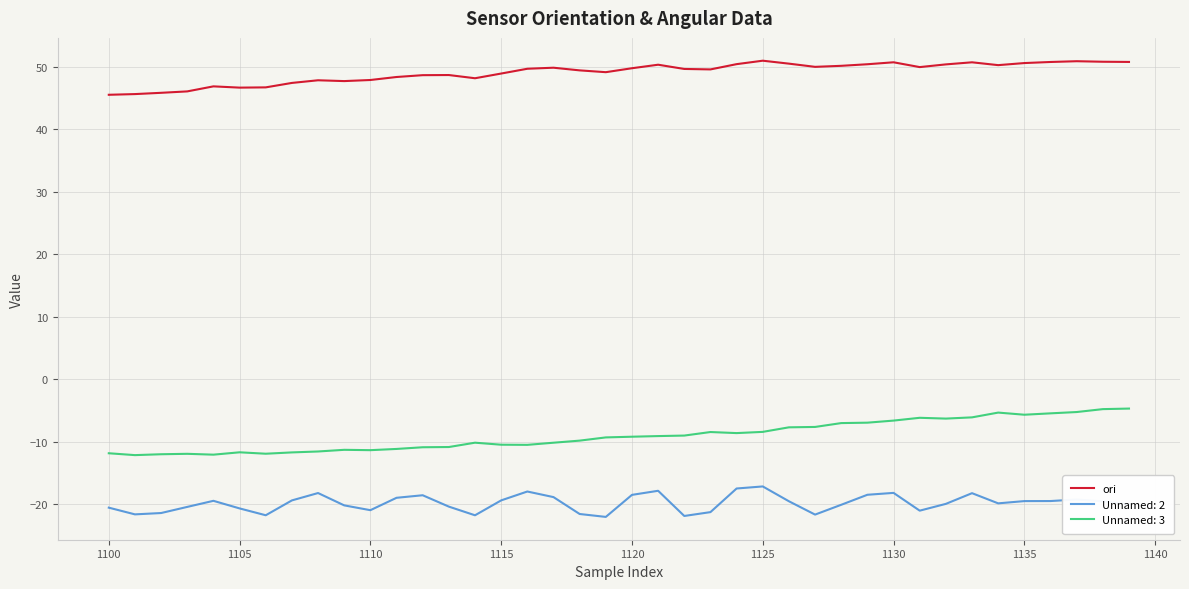

Which series has the largest total across all categories?

ori